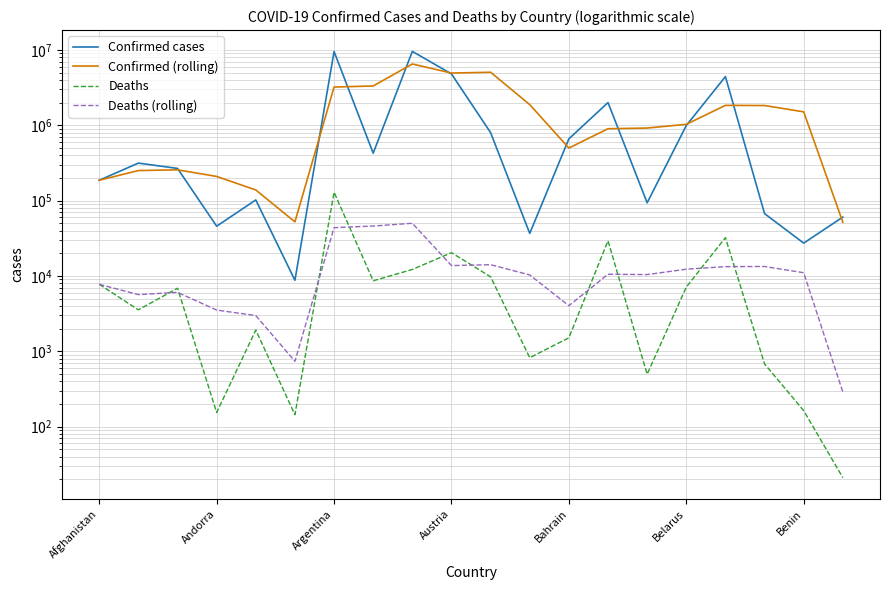

Reading right to left, extract all data points from this chart.

Confirmed cases: 60530.0	27316.0	67309.0	4437299.0	994037.0	93559.0	2006646.0	661570.0	36776.0	800478.0	4815584.0	9586984.0	426799.0	9560307.0	8773.0	102301.0	45793.0	267902.0	315337.0	186697.0
Confirmed (rolling): 51718.3	1510641.3	1832881.7	1841631.7	1031414.0	920591.7	901664.0	499608.0	1884279.3	5067682.0	4943122.3	6524696.7	3331959.7	3223793.7	52289.0	138665.3	209677.3	256645.3	251017.0	186697.0
Deaths: 21.0	163.0	680.0	32296.0	7118.0	496.0	29300.0	1511.0	822.0	9755.0	20396.0	12200.0	8635.0	129369.0	144.0	1912.0	154.0	6877.0	3554.0	7752.0
Deaths (rolling): 288.0	11046.3	13364.7	13303.3	12304.7	10435.7	10544.3	4029.3	10324.3	14117.0	13743.7	50068.0	46049.3	43808.3	736.7	2981.0	3528.3	6061.0	5653.0	7752.0